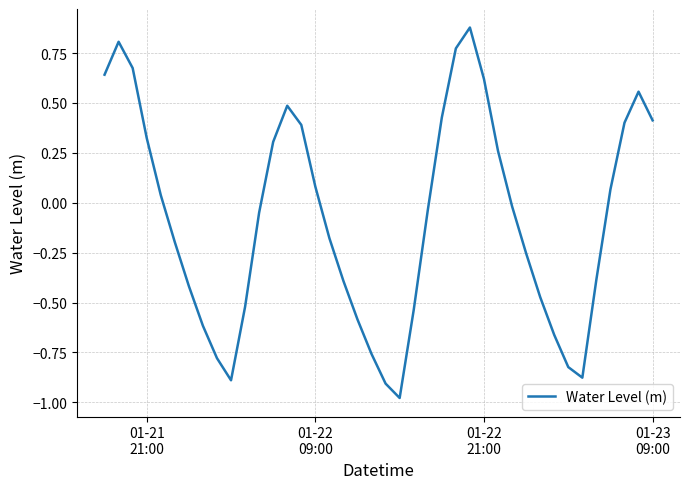

What is the difference between the maximum and minimum values?

1.9